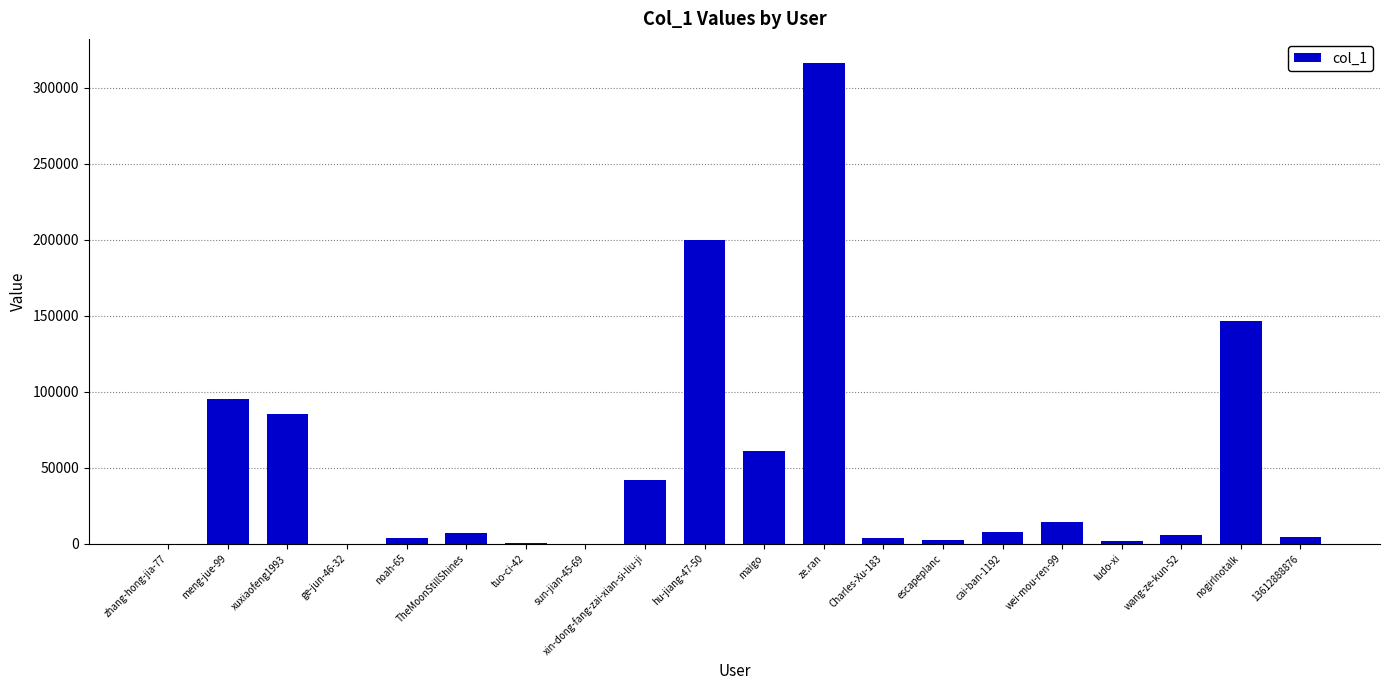

Are the bars grouped side by side (vs. stacked)?

No